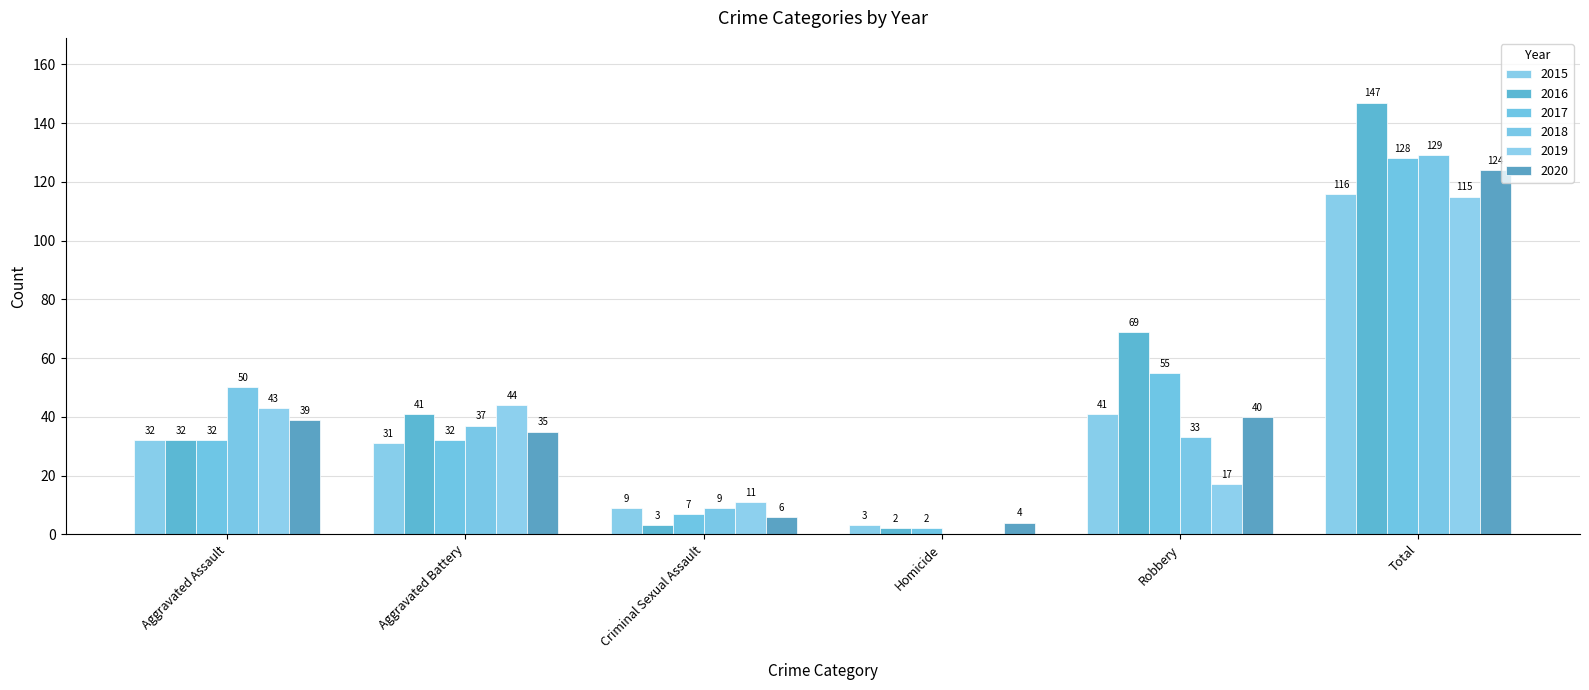

Reading right to left, list all the values displayed in this chart.

2015: Total=116	Robbery=41	Homicide=3	Criminal Sexual Assault=9	Aggravated Battery=31	Aggravated Assault=32
2016: Total=147	Robbery=69	Homicide=2	Criminal Sexual Assault=3	Aggravated Battery=41	Aggravated Assault=32
2017: Total=128	Robbery=55	Homicide=2	Criminal Sexual Assault=7	Aggravated Battery=32	Aggravated Assault=32
2018: Total=129	Robbery=33	Homicide=0	Criminal Sexual Assault=9	Aggravated Battery=37	Aggravated Assault=50
2019: Total=115	Robbery=17	Homicide=0	Criminal Sexual Assault=11	Aggravated Battery=44	Aggravated Assault=43
2020: Total=124	Robbery=40	Homicide=4	Criminal Sexual Assault=6	Aggravated Battery=35	Aggravated Assault=39